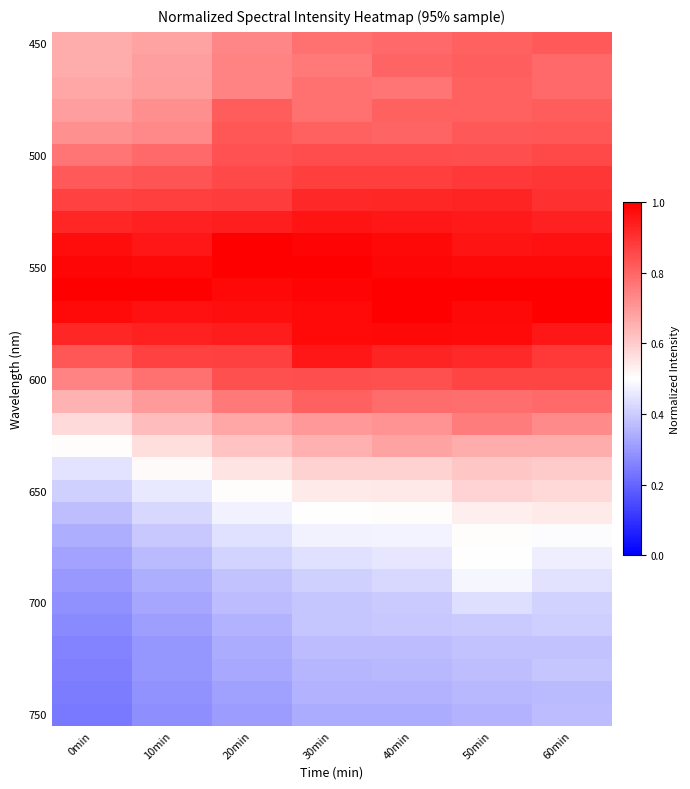

At which category is the sum across all series the highest?

50min